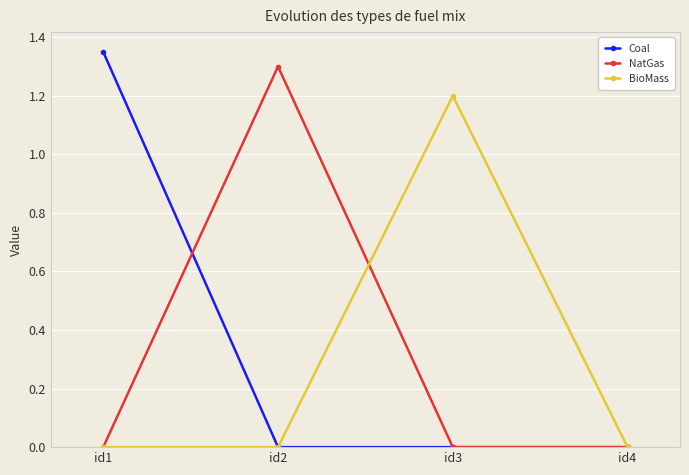

How many distinct data groups are displayed?

3